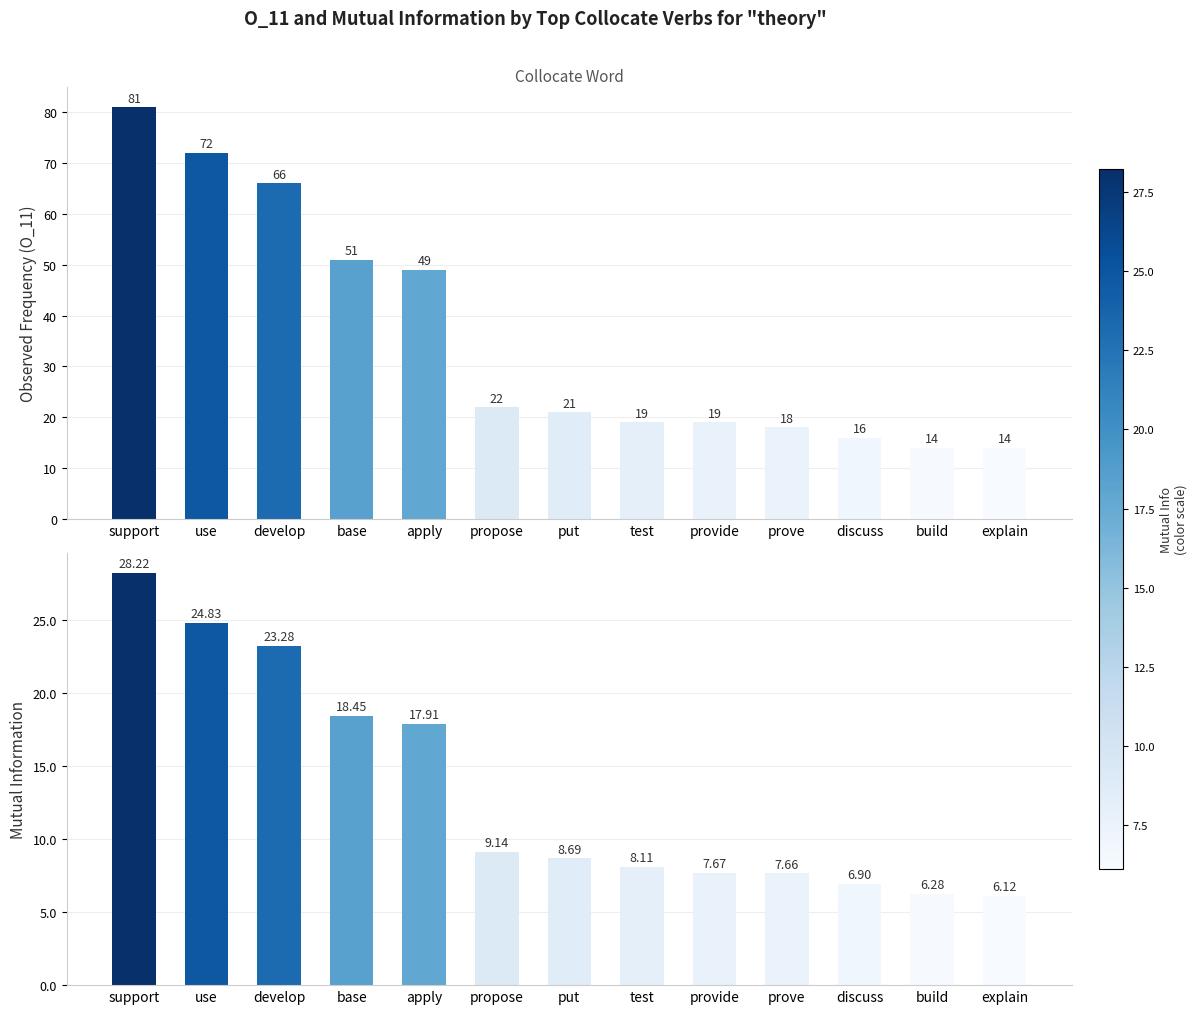

List the labels in order of MutualInfo value, largest first.

support, use, develop, base, apply, propose, put, test, provide, prove, discuss, build, explain